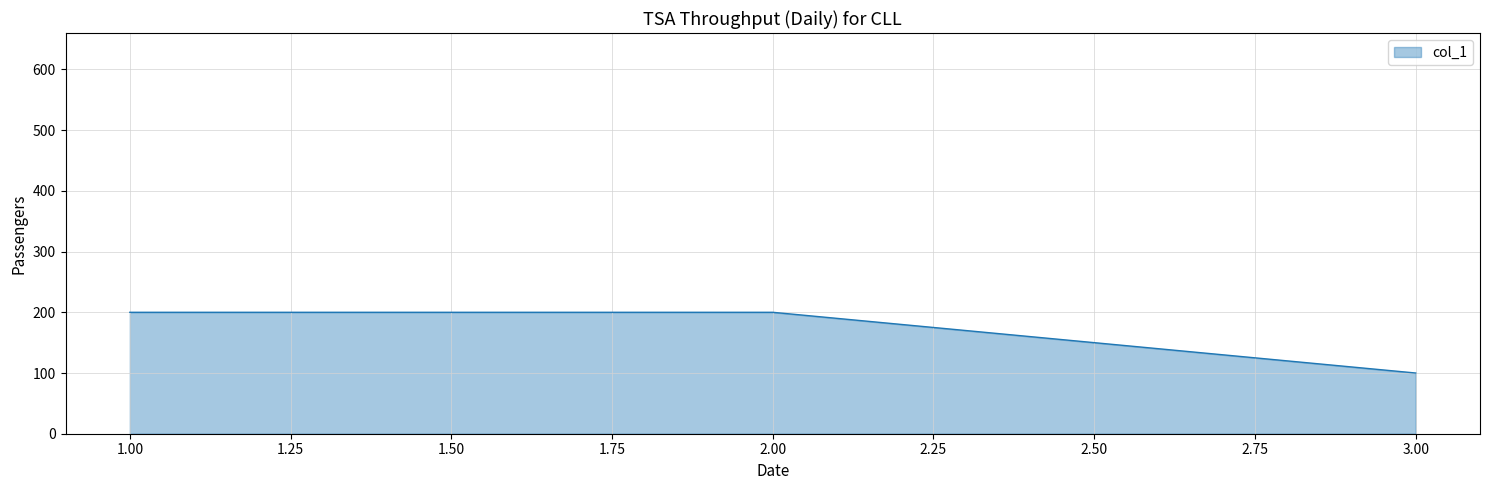

The value at 3.00 is 134. True or false?

False